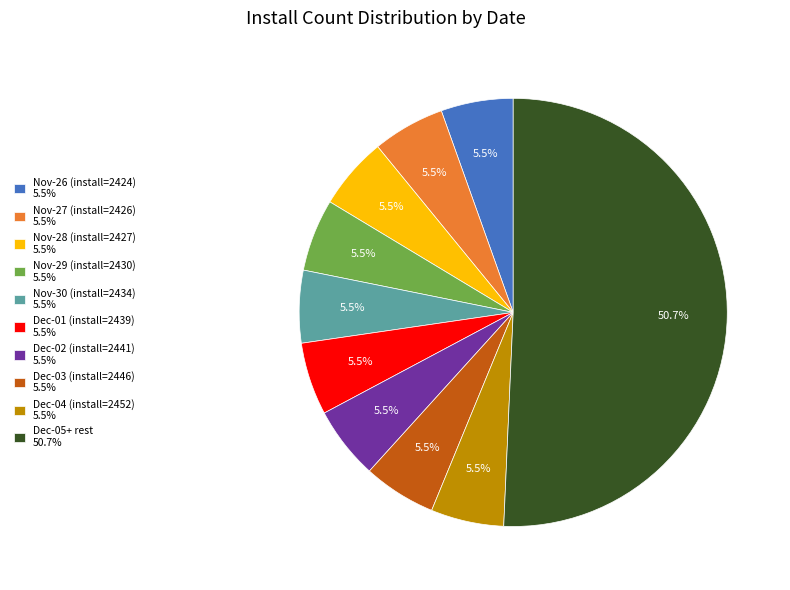

How many slices are in this pie chart?

10